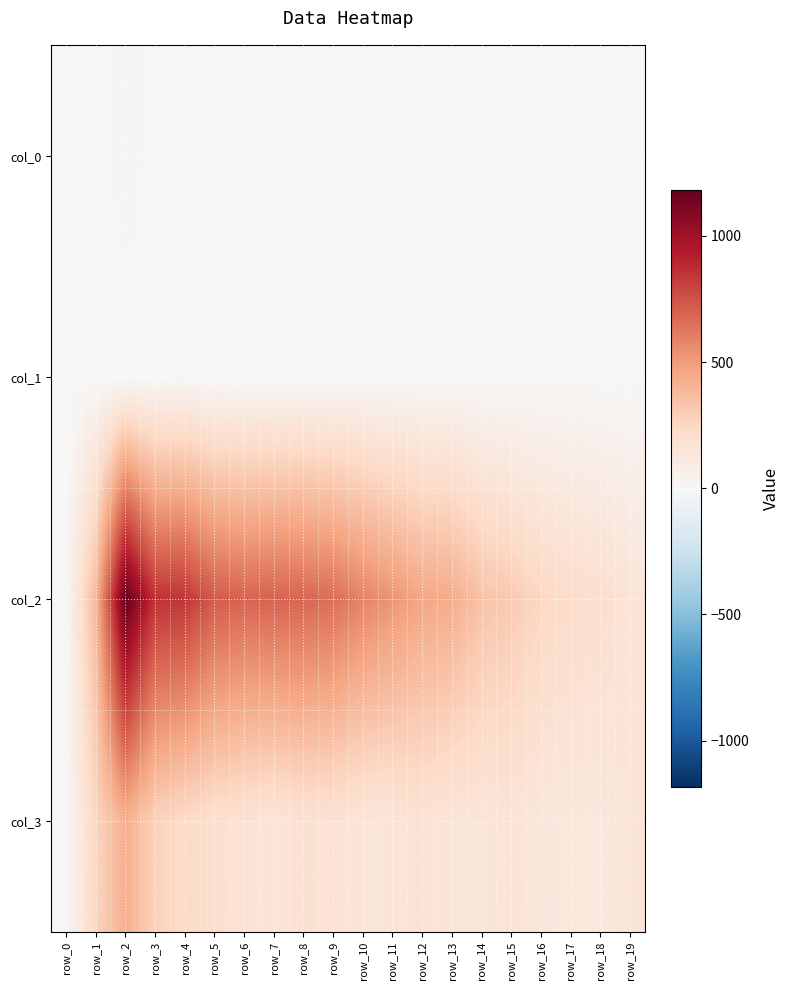

Which has a higher value, row_13 or row_10?

row_13